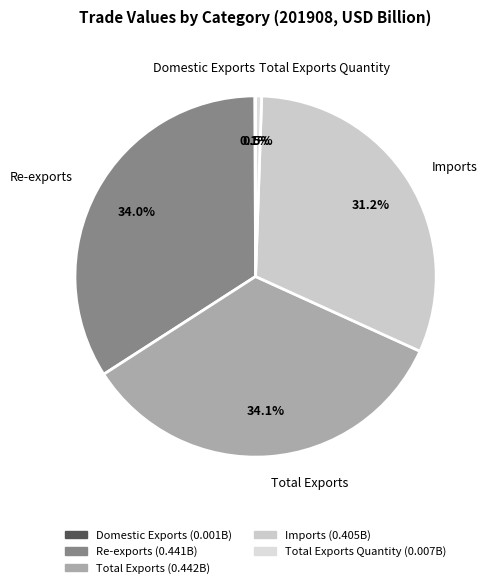

Does Imports represent more than half of the total?

No